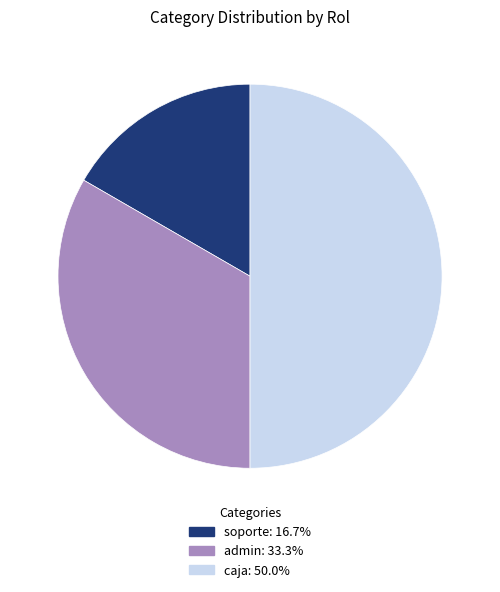

Does soporte represent more than half of the total?

No